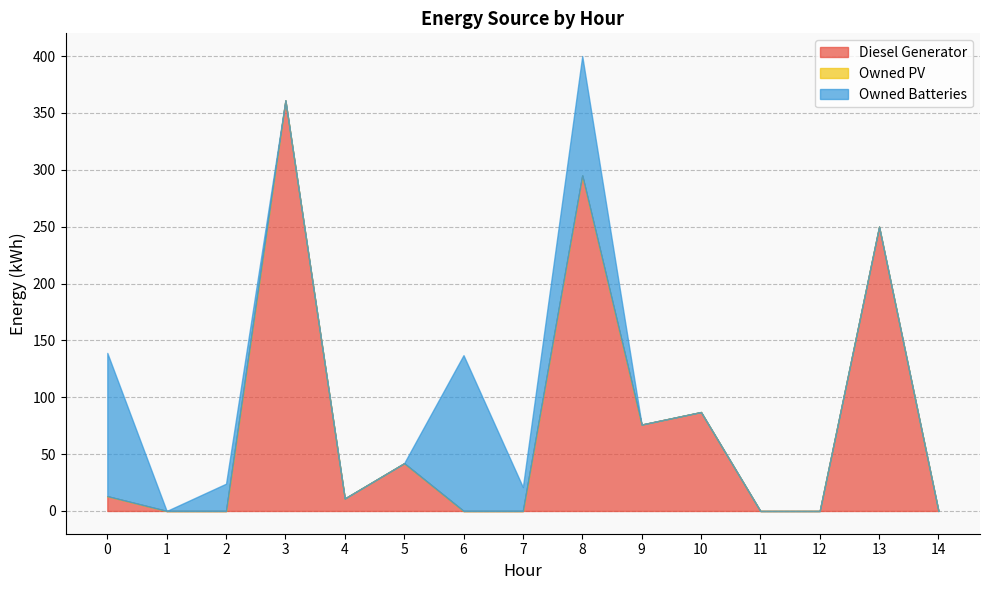

How many series are shown in this chart?

3